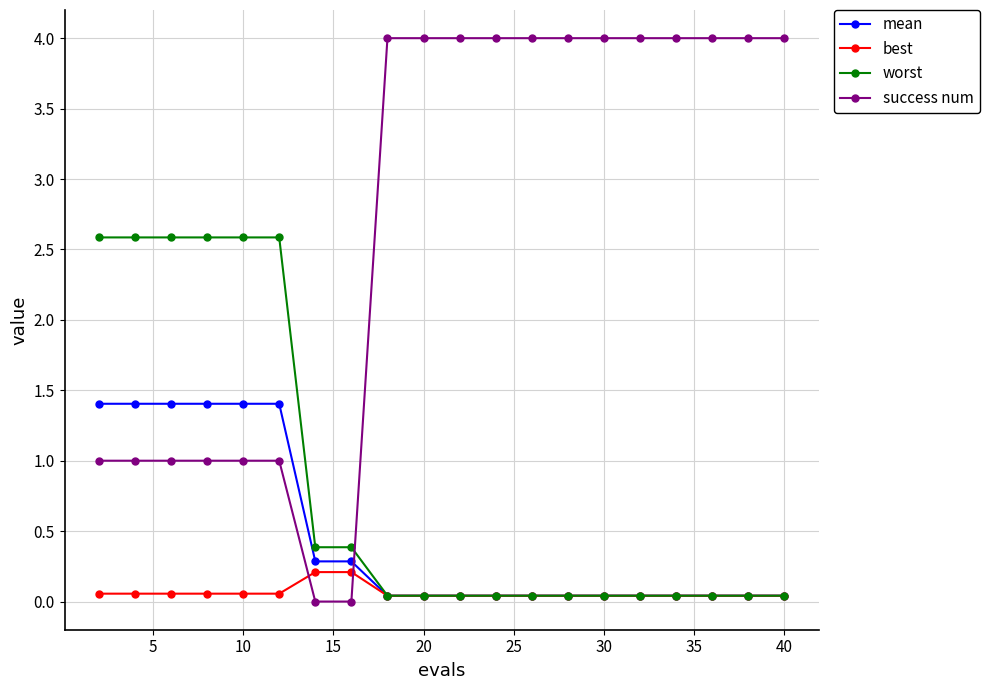

What is the value of the success num point at the 2nd from the left?

1.0